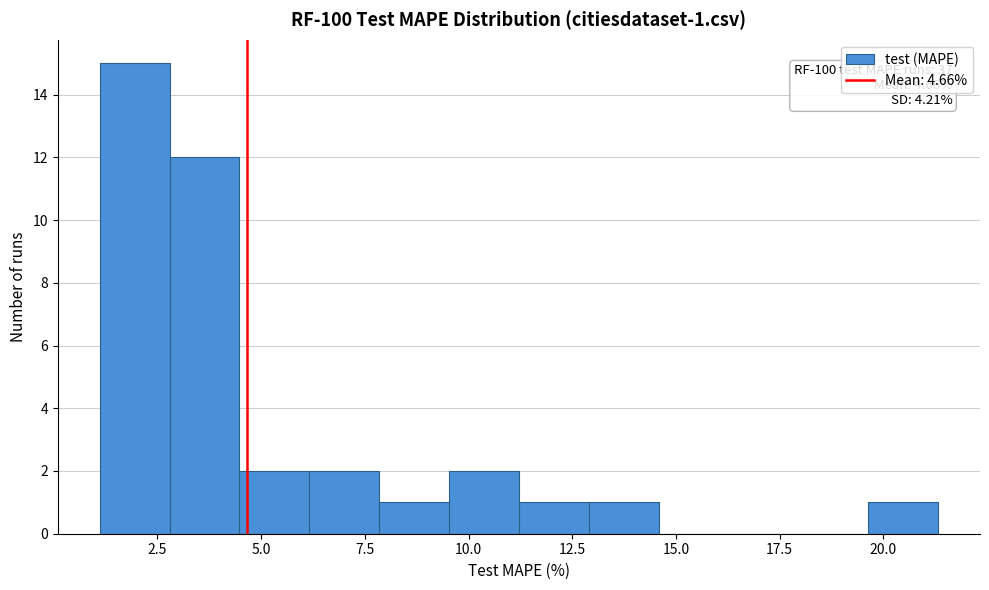

Around what value on the x-axis is the tallest bar? Give the approximate position of its centre, as read against the axis.

2.0